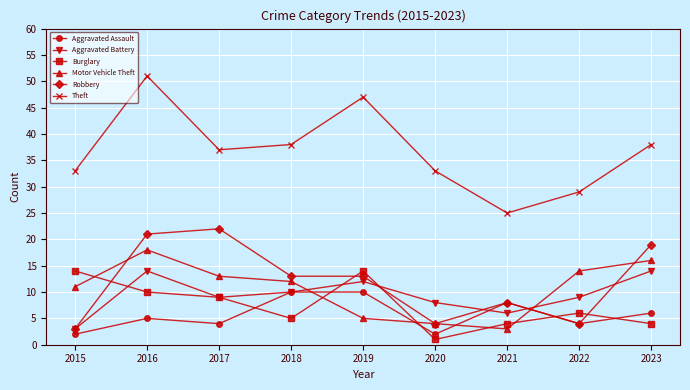

How many data points does each series have?

9